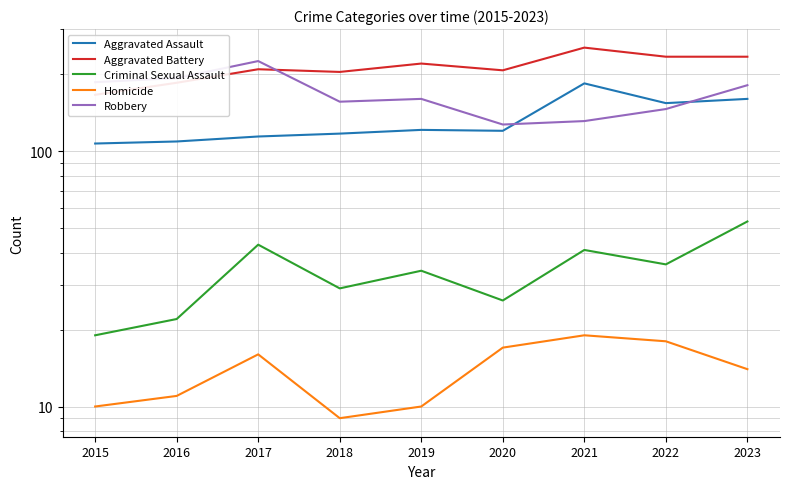

How many data points does each series have?

9